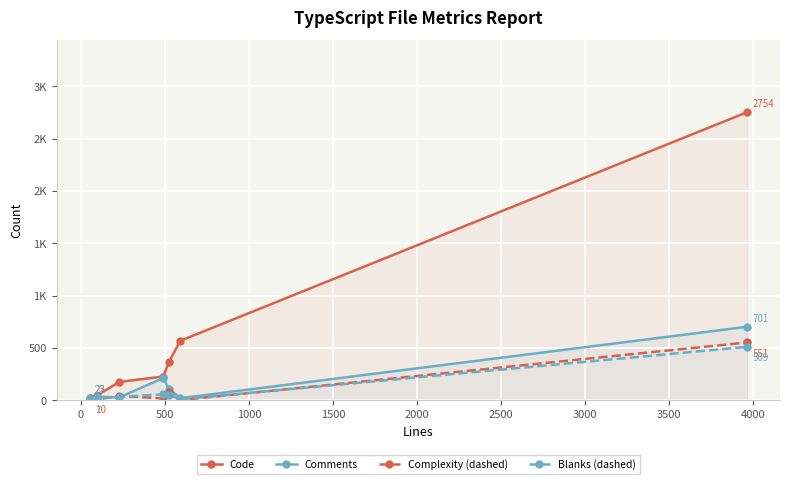

What is the maximum value shown in the chart?

2754